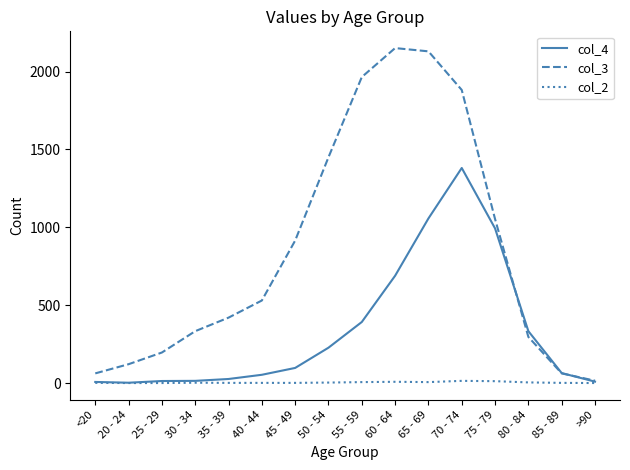

What are all the series names shown in the legend?

col_4, col_3, col_2